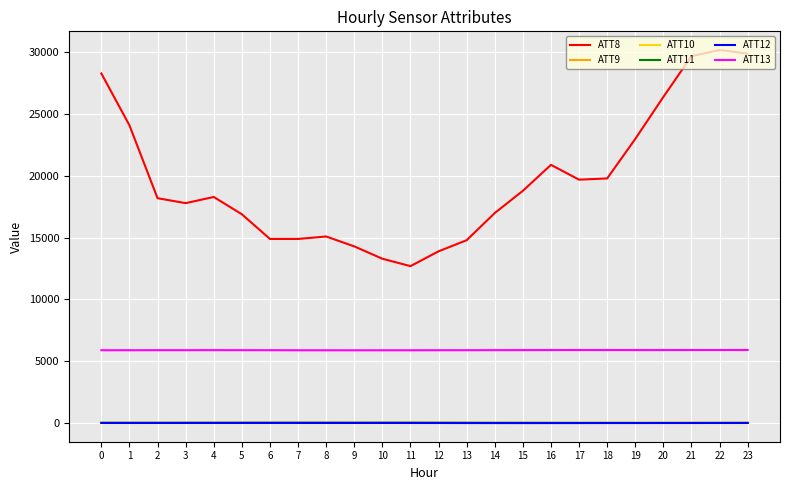

The value of ATT13 at 17 is 9873.4. True or false?

False